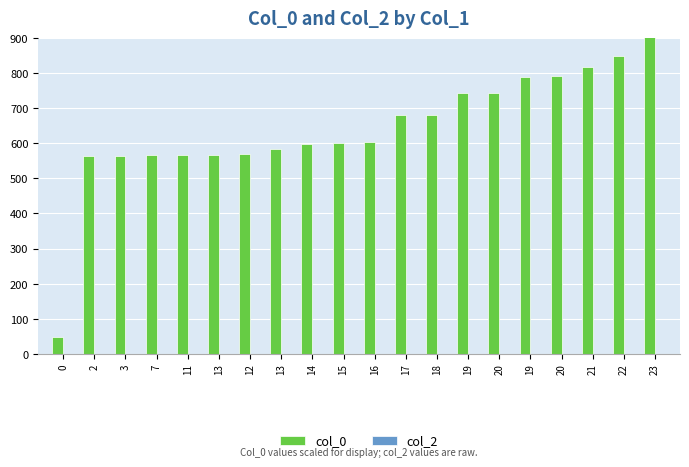

Is the value of col_2 at 20 greater than the value of col_0 at 22?

No